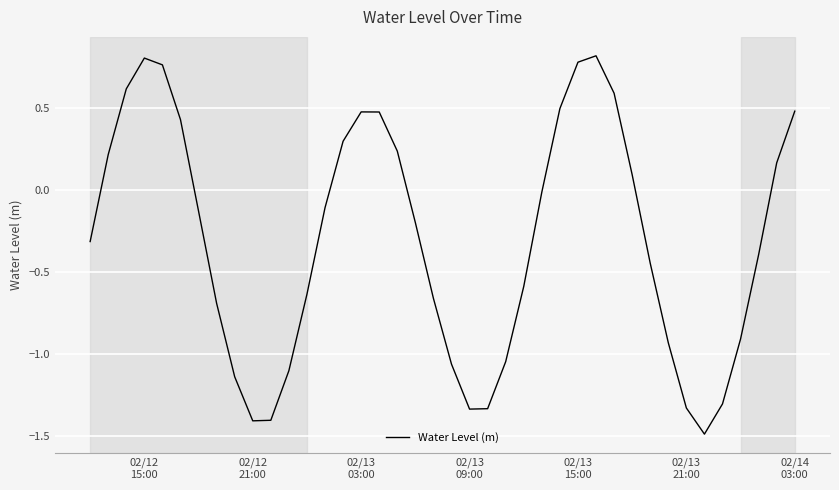

What is the difference between the maximum and minimum values?

2.3